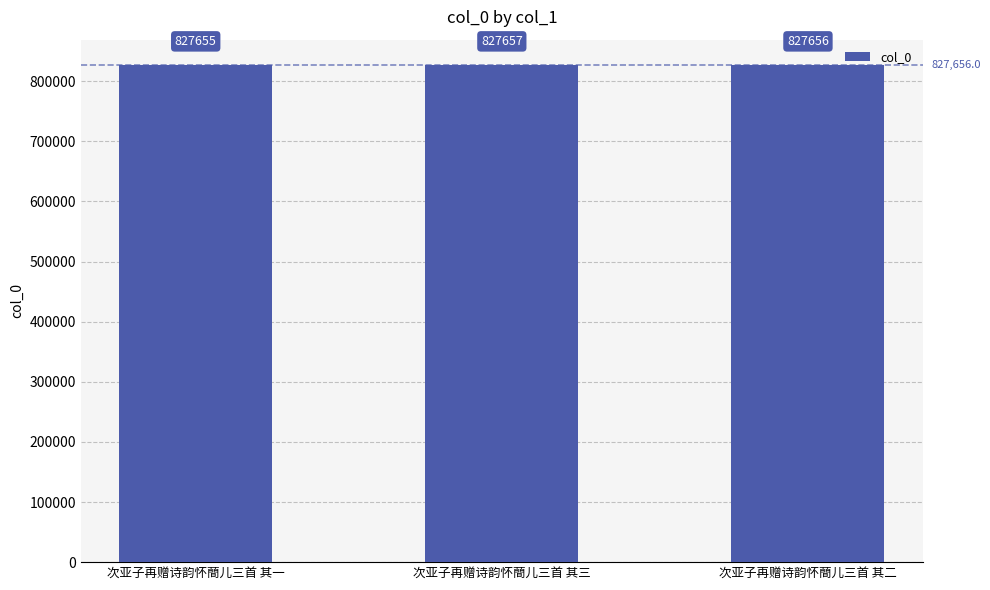

What is the value of the 1st bar from the left?

827655